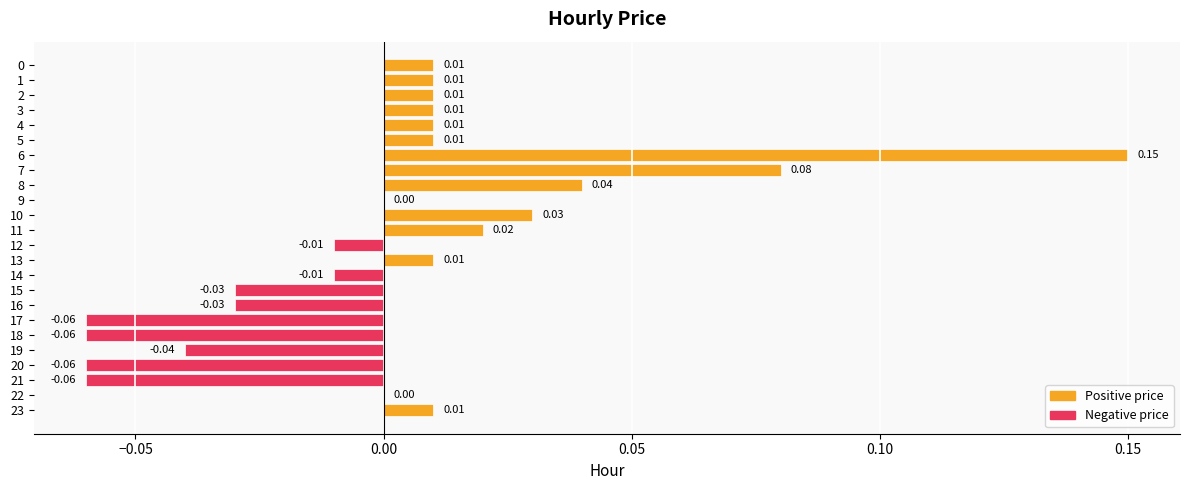

Between 15 and 6, which is larger?

6